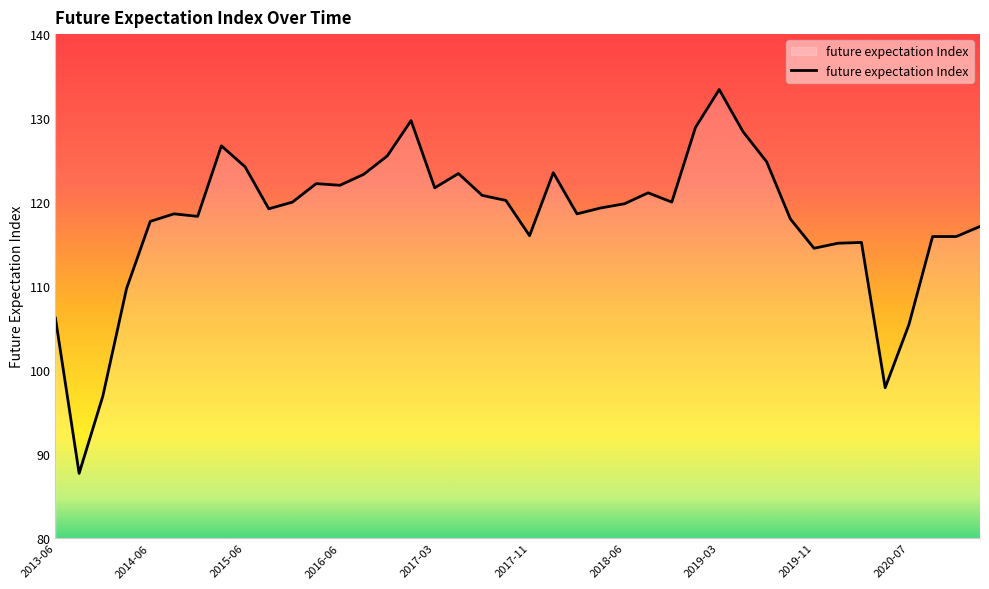

What is the difference between the maximum and minimum values?

45.7